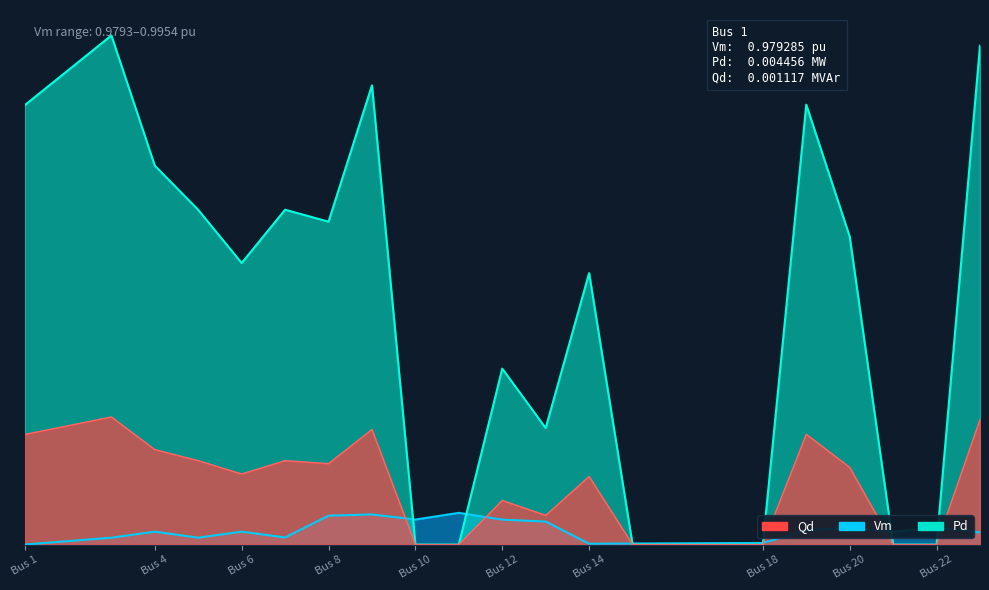

What is the total value across all series at Bus 22?

1.7